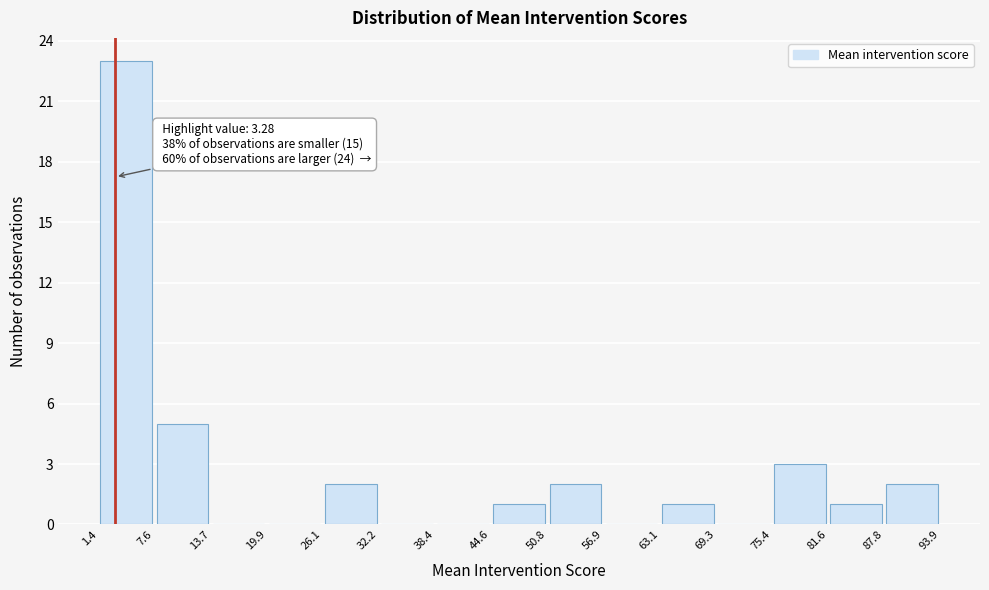

Over which range of the x-axis is the bar tallest?

1.4 to 7.6